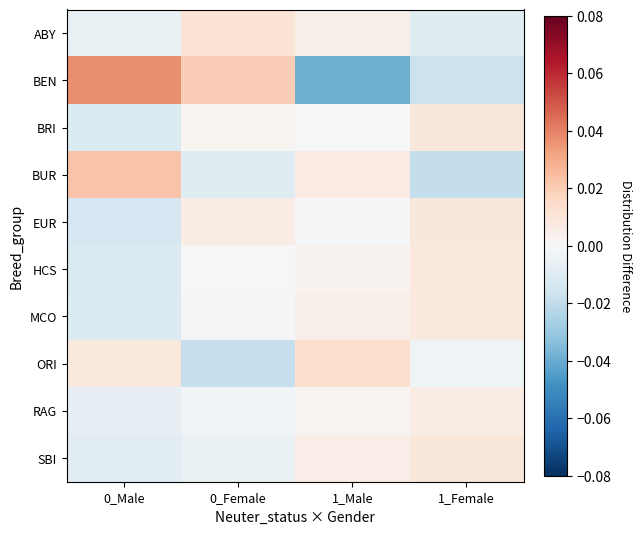

What is the spread (max minus min) of values at 1_Male?

0.1